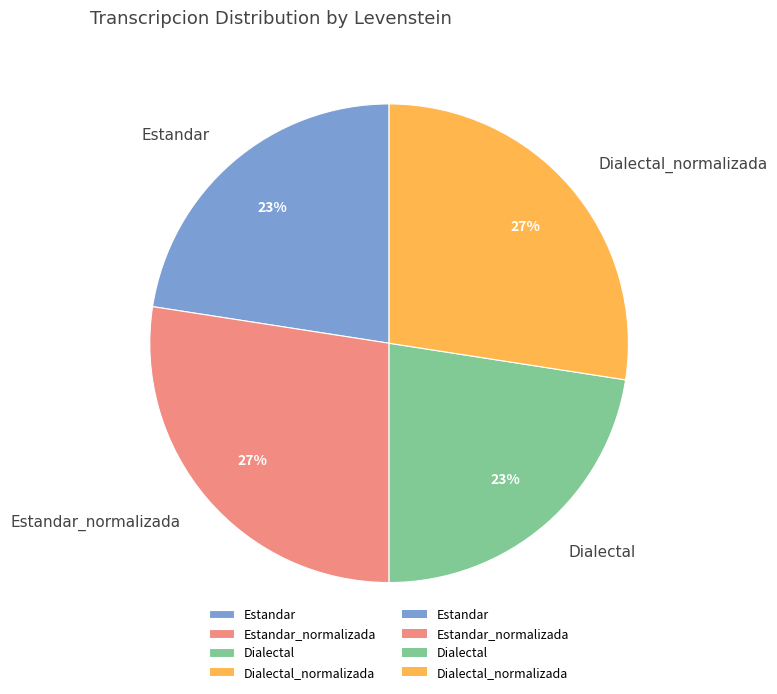

To the nearest percent, what is the combined percentage of Estandar_normalizada and Estandar?

50%